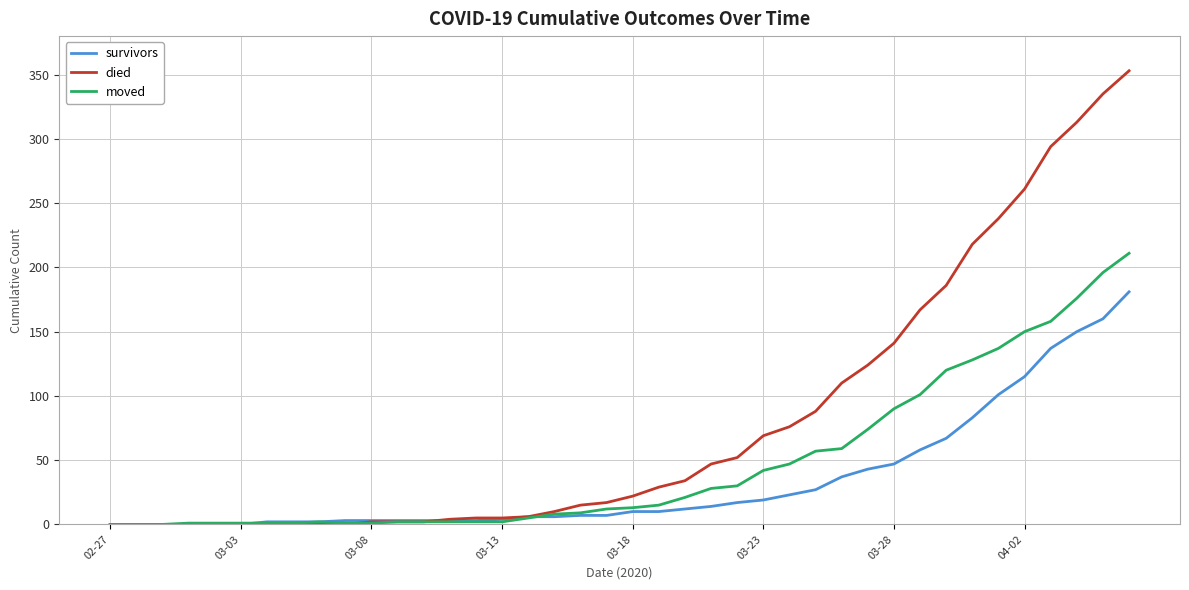

Which series has the largest total across all categories?

died